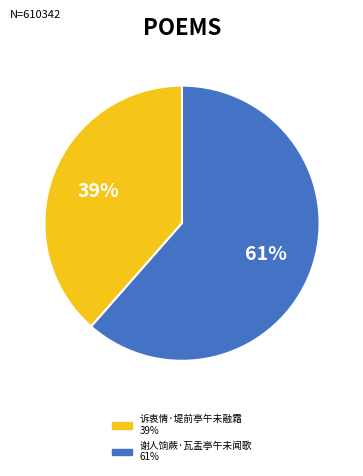

Which slice represents more than half of the pie?

谢人饷蕨·瓦盂亭午未闻歌